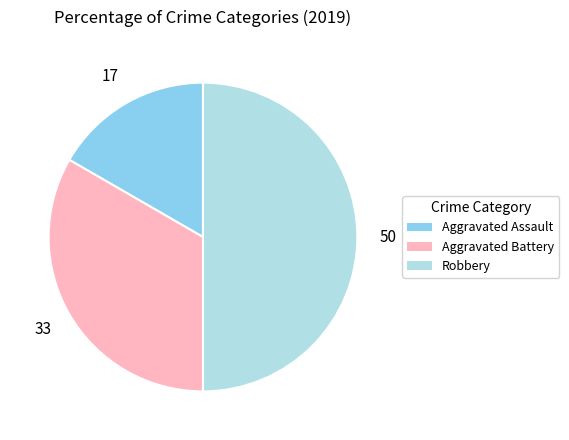

Which category has the smallest portion of the pie?

Aggravated Assault